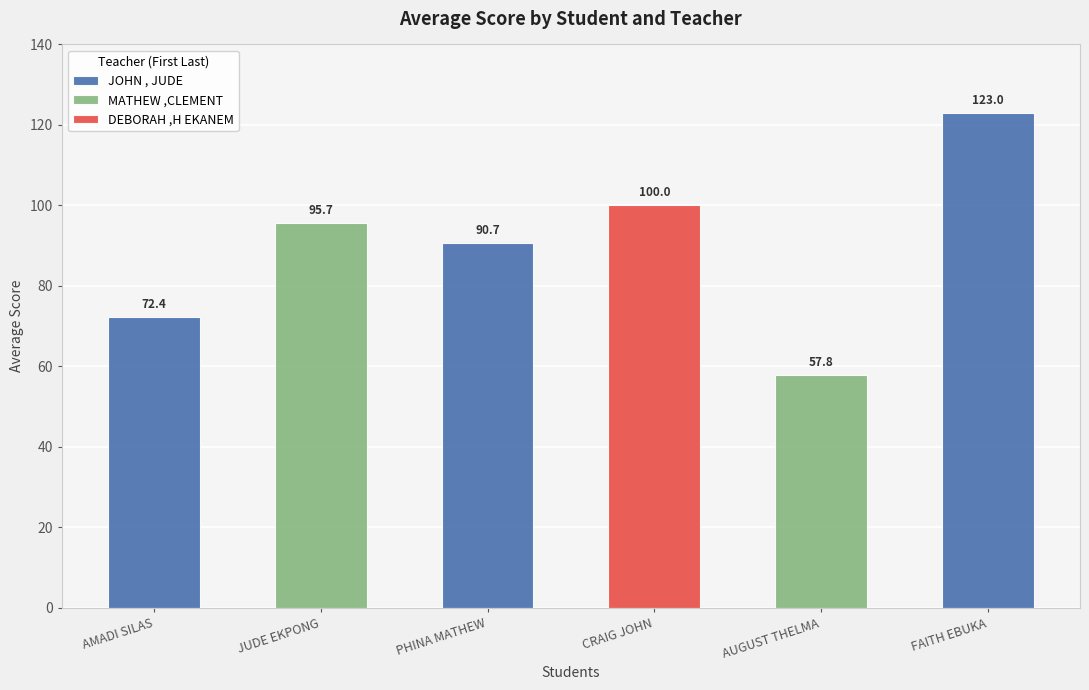

Count the number of categories in the chart.

6